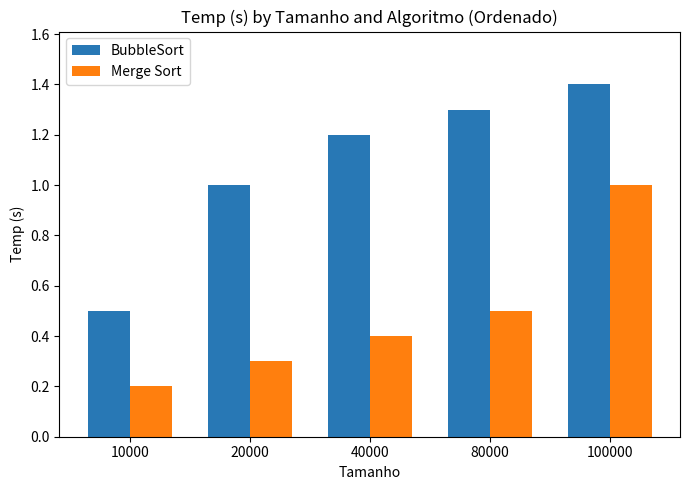

What is the value of the BubbleSort bar at the 4th from the left?

1.3